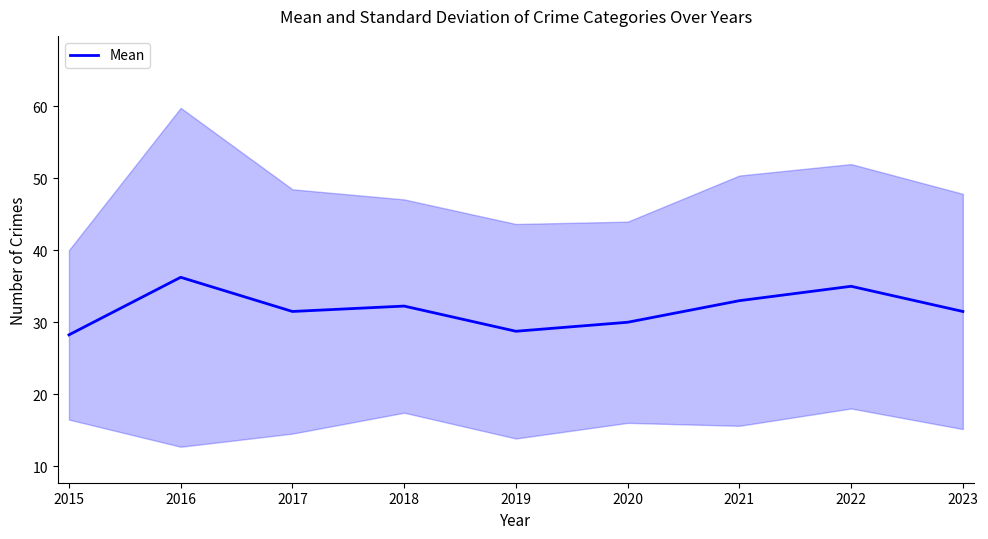

Reading left to right, list all the values displayed in this chart.

2015=28.2	2016=36.2	2017=31.5	2018=32.2	2019=28.8	2020=30.0	2021=33.0	2022=35.0	2023=31.5